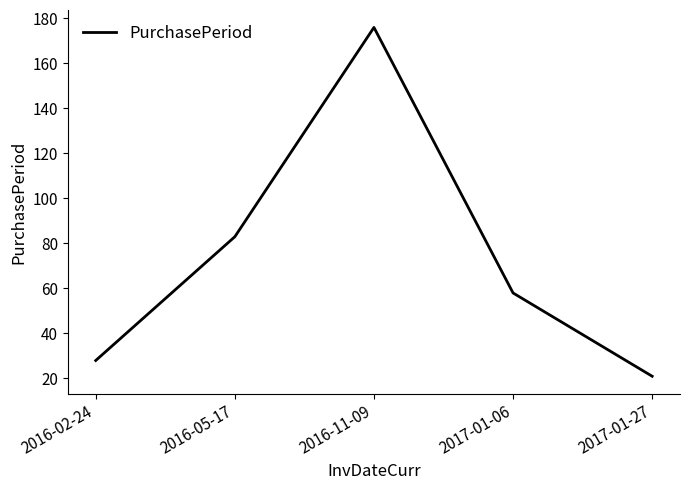

Does the chart display data point markers on the line(s)?

No